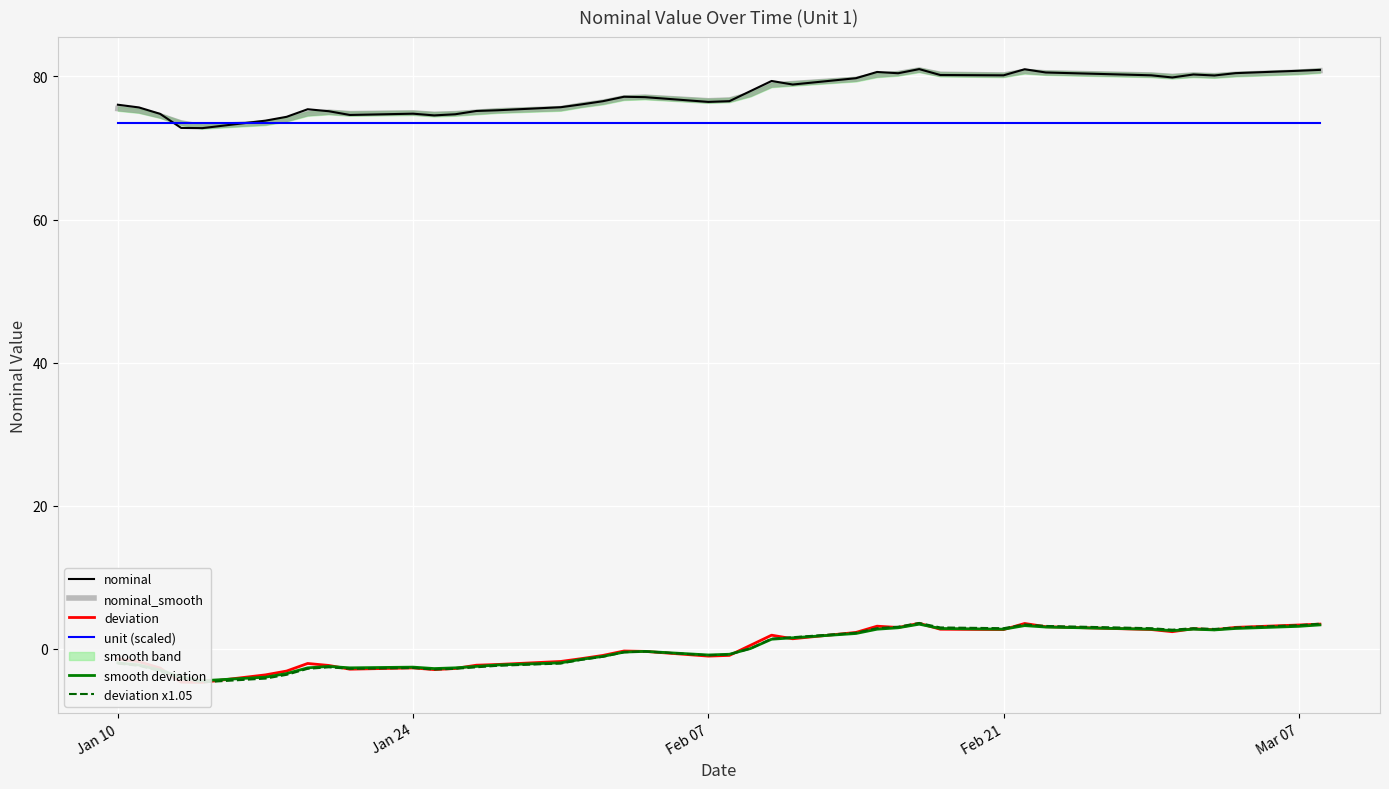

Count the number of categories in the chart.

40